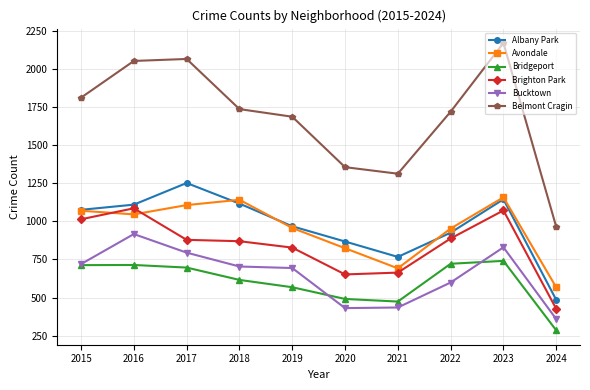

What is the value of the Albany Park point at the 6th from the left?

868